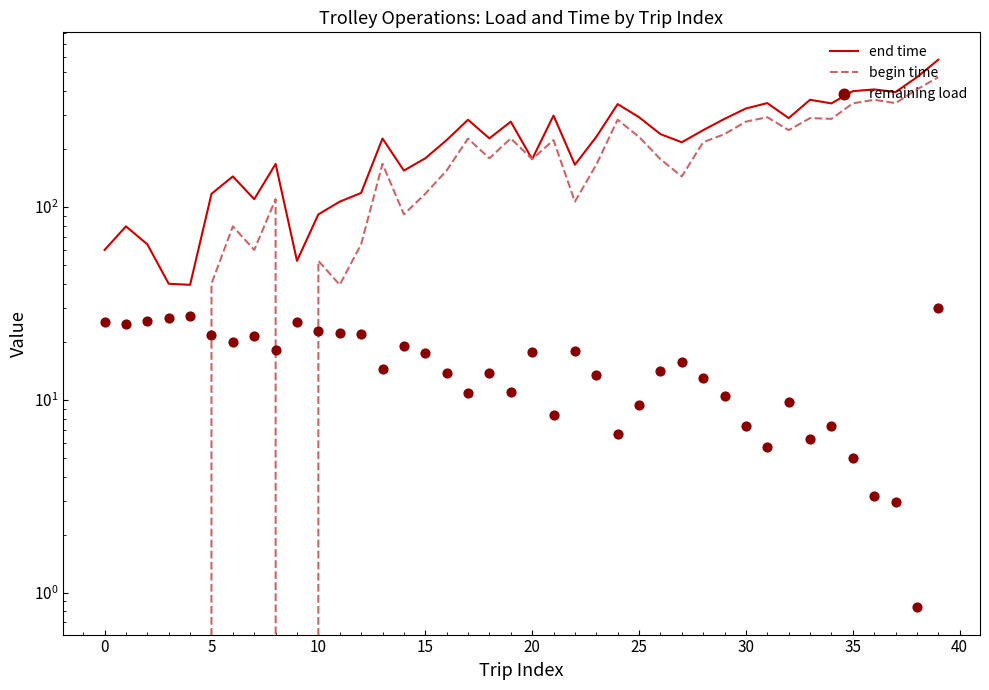

At which category is the sum across all series the highest?

39